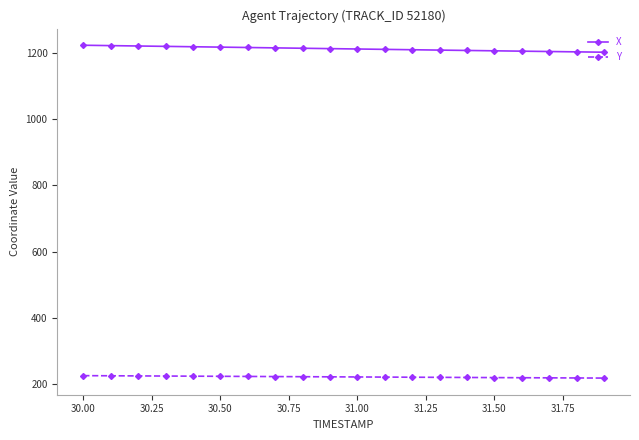

True or false: X and Y cross at least once.

False